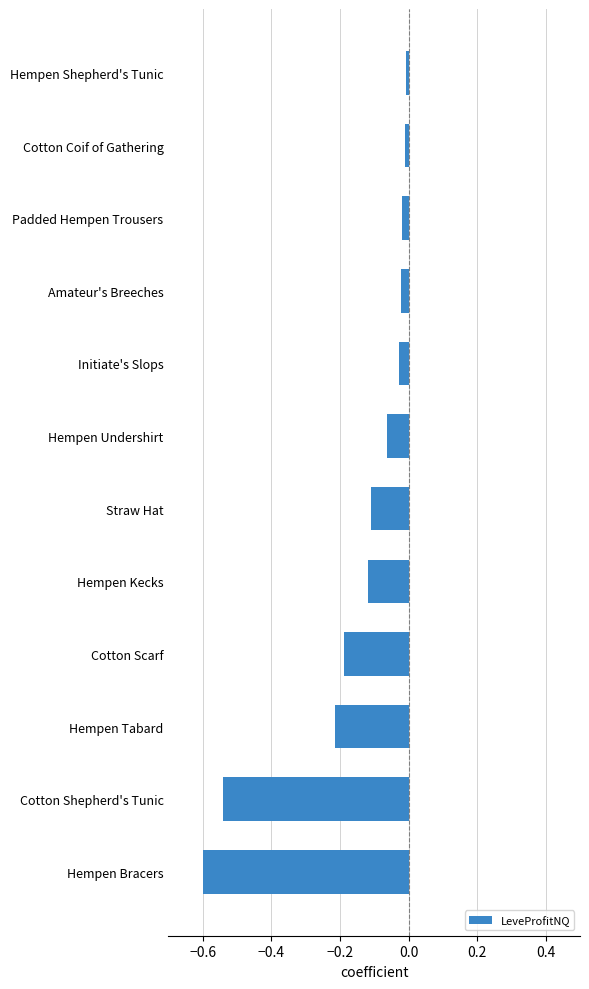

How many bars are there in total?

12